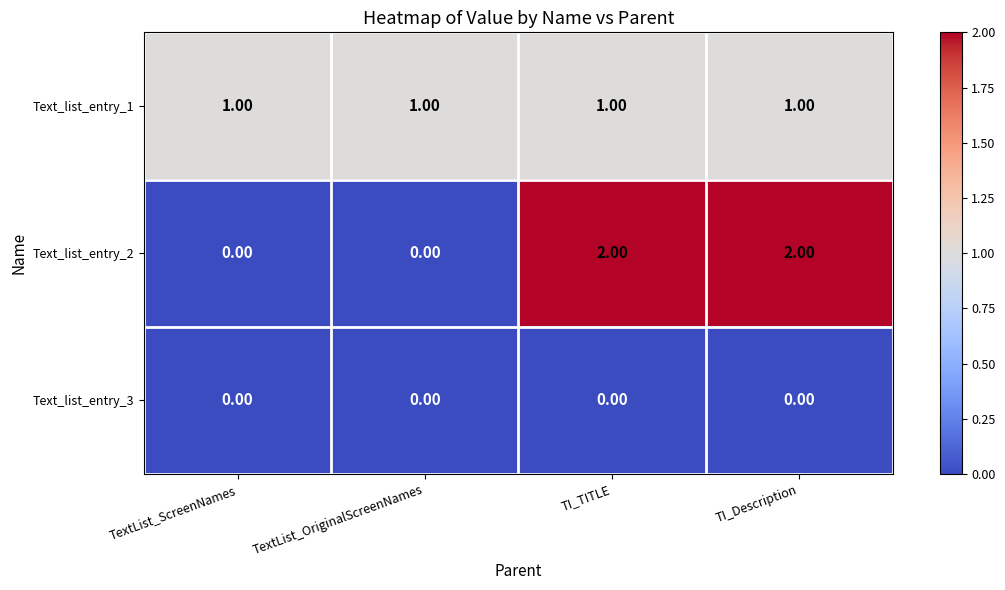

Which series changed the most between TextList_ScreenNames and TI_TITLE?

Text_list_entry_2